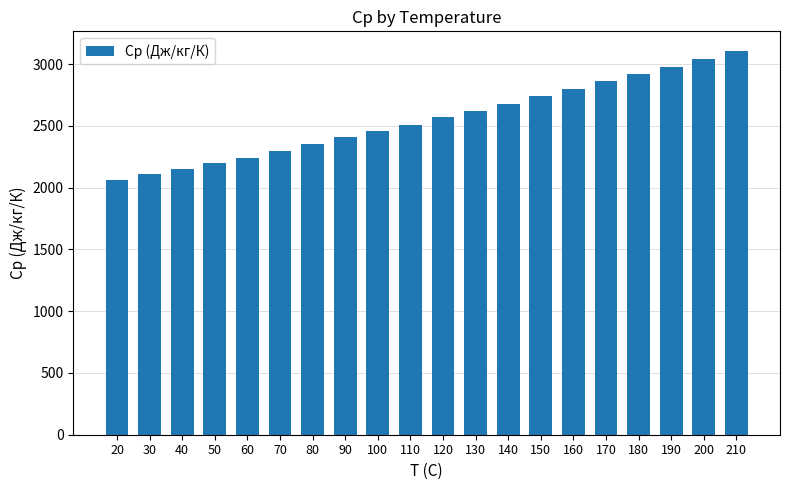

Which label corresponds to the smallest value in the chart?

20